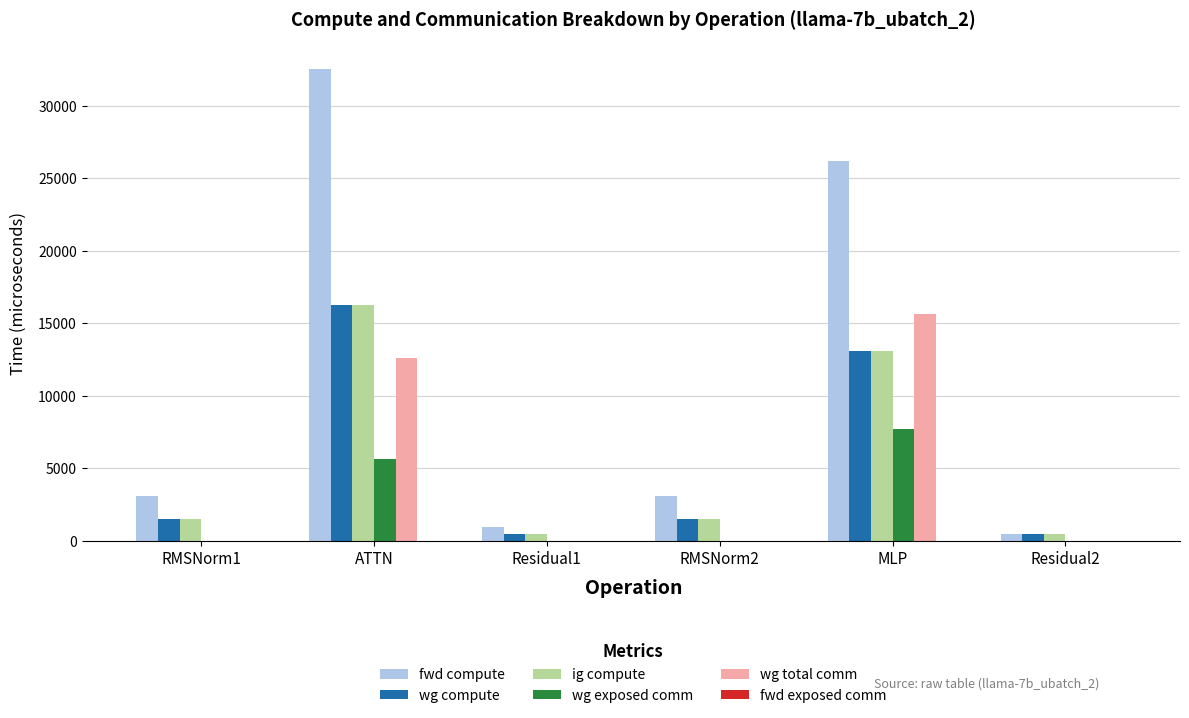

Is it true that wg total comm equals 12610.7 at ATTN?

True